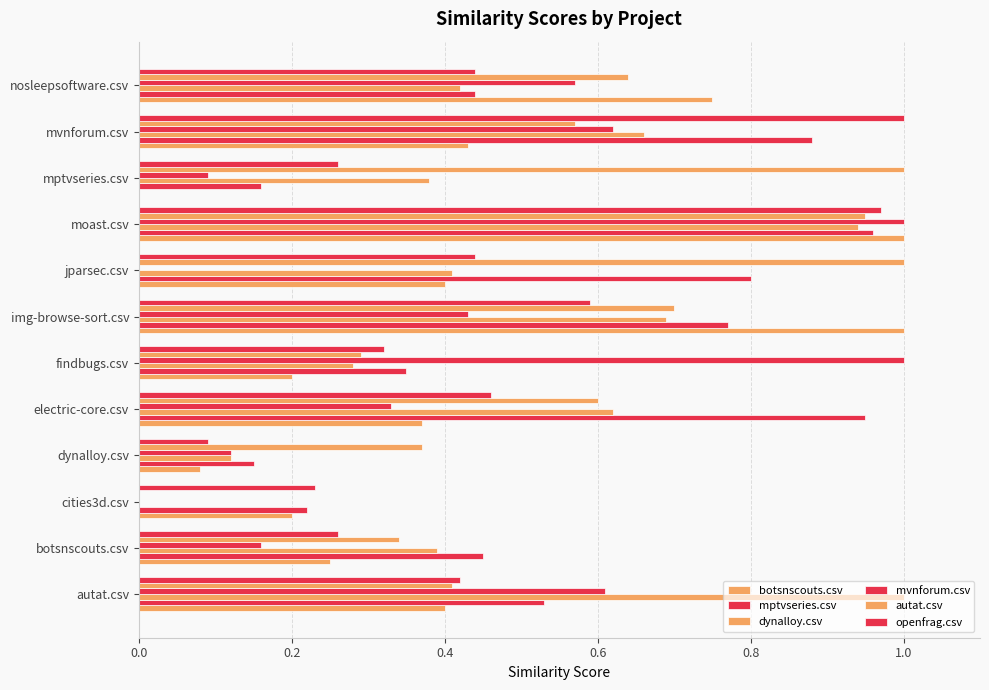

Rank the series by their maximum value, from highest to lowest.

botsnscouts.csv, dynalloy.csv, mvnforum.csv, autat.csv, openfrag.csv, mptvseries.csv